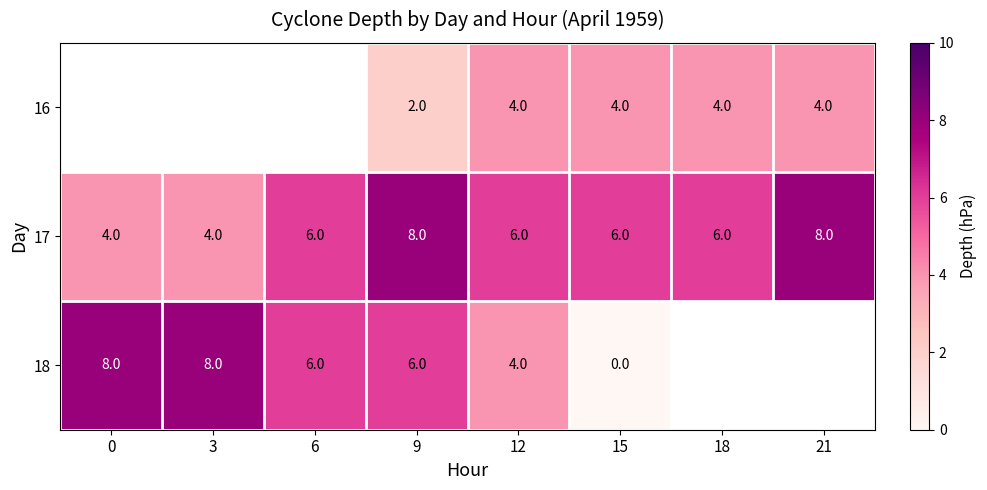

What is the approximate value of 17 at 6?

6